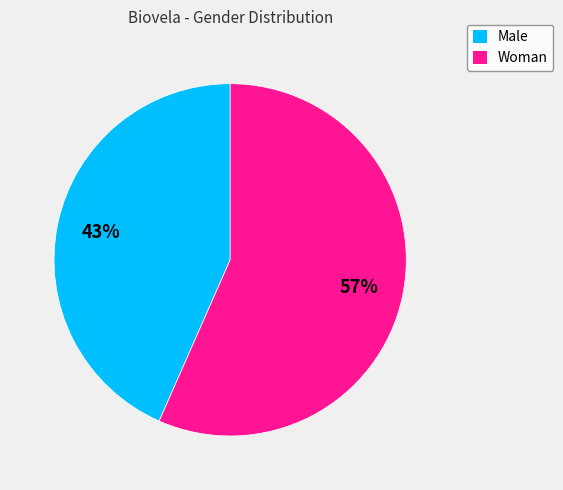

Is there any slice that represents more than half of the pie?

Yes